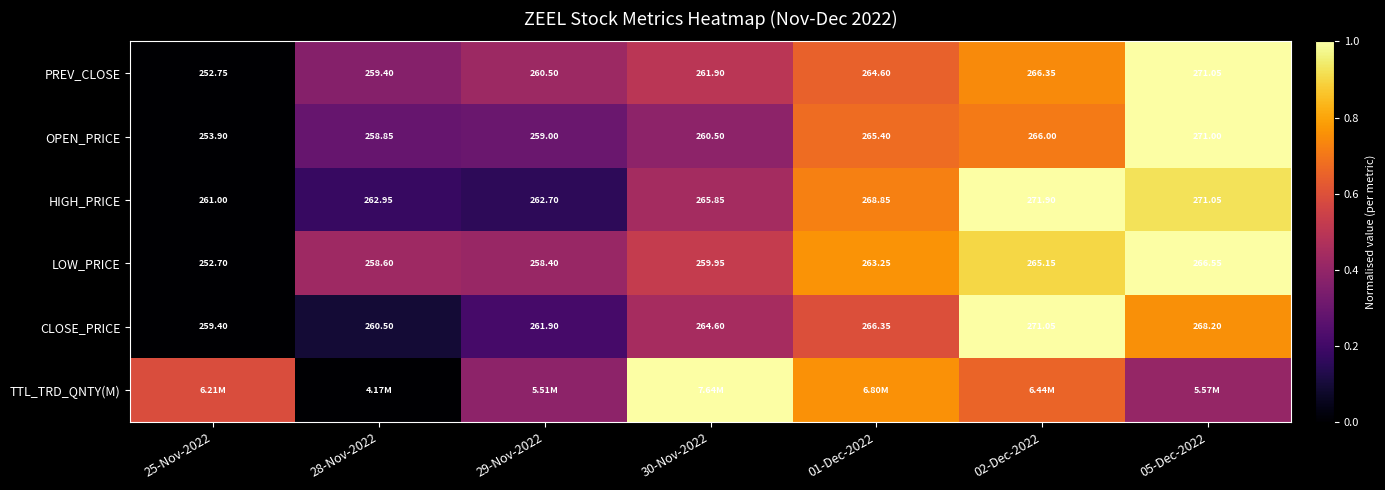

At which label does HIGH_PRICE reach its minimum?

25-Nov-2022